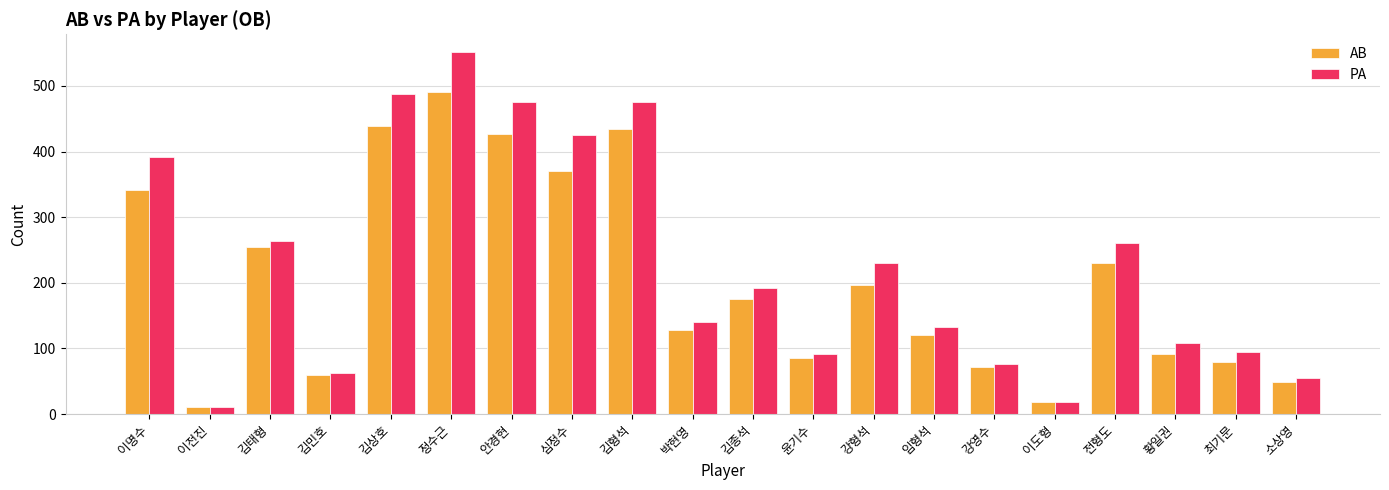

At which category is the sum across all series the highest?

정수근